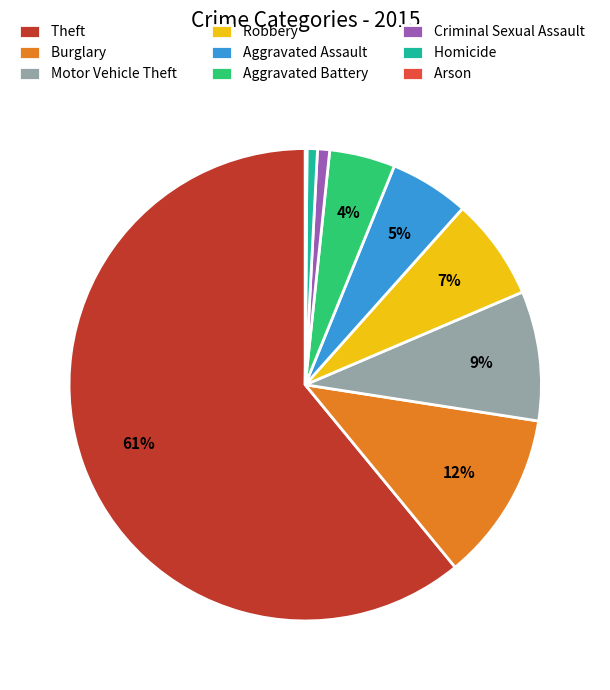

To the nearest percent, what portion does Robbery represent?

7%